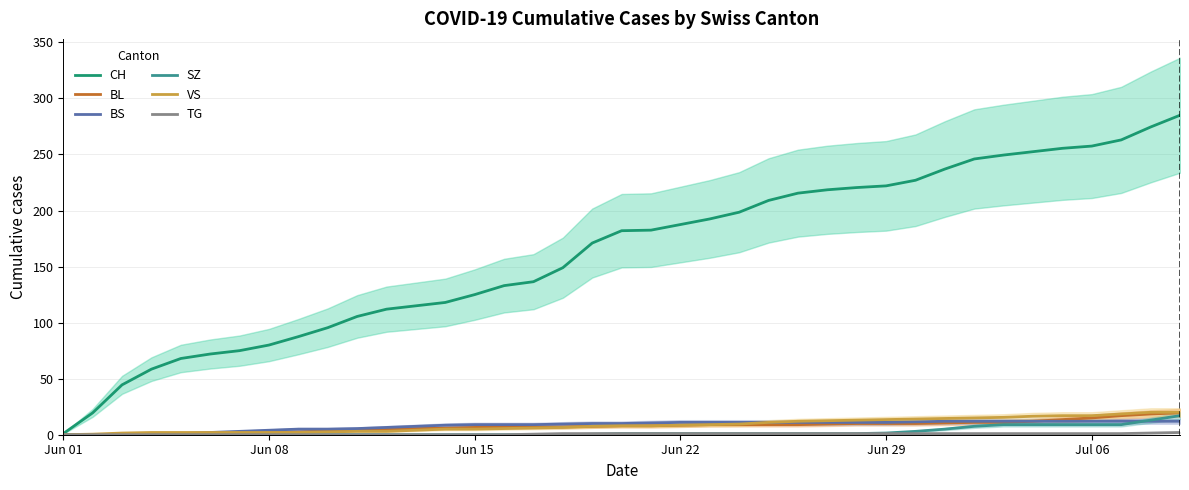

True or false: TG and SZ intersect in this chart.

False